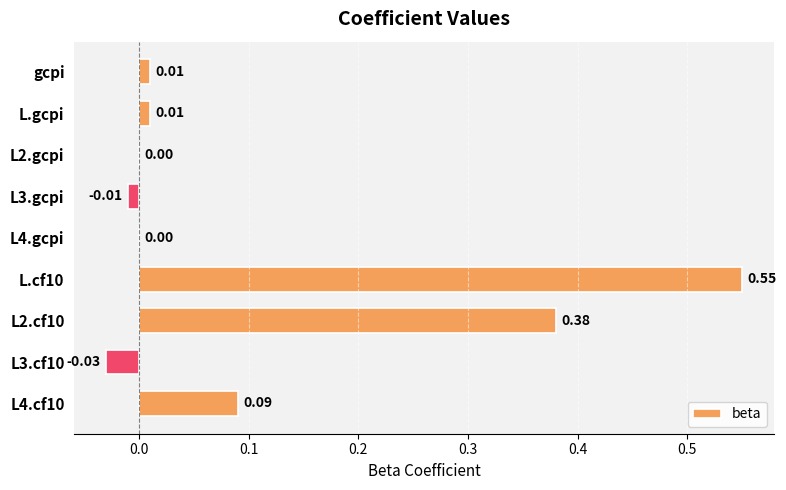

What is the sum of all values?

1.0